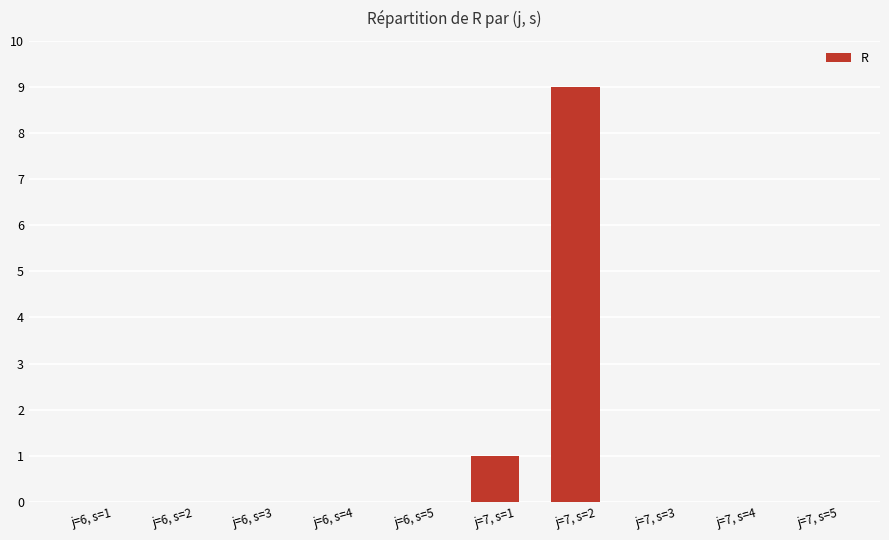

Read the value at j=7, s=2.

9